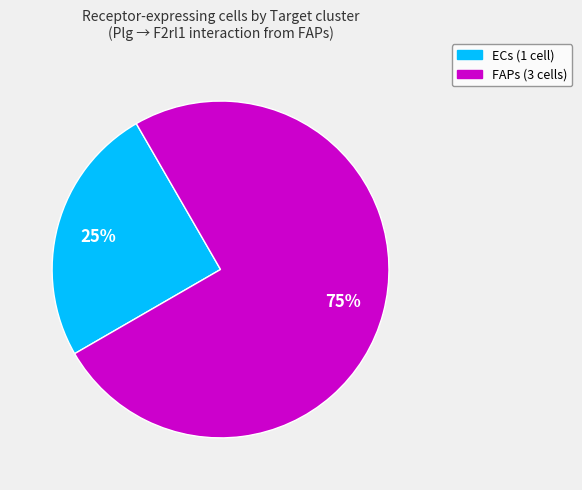

Which slice is the largest?

FAPs